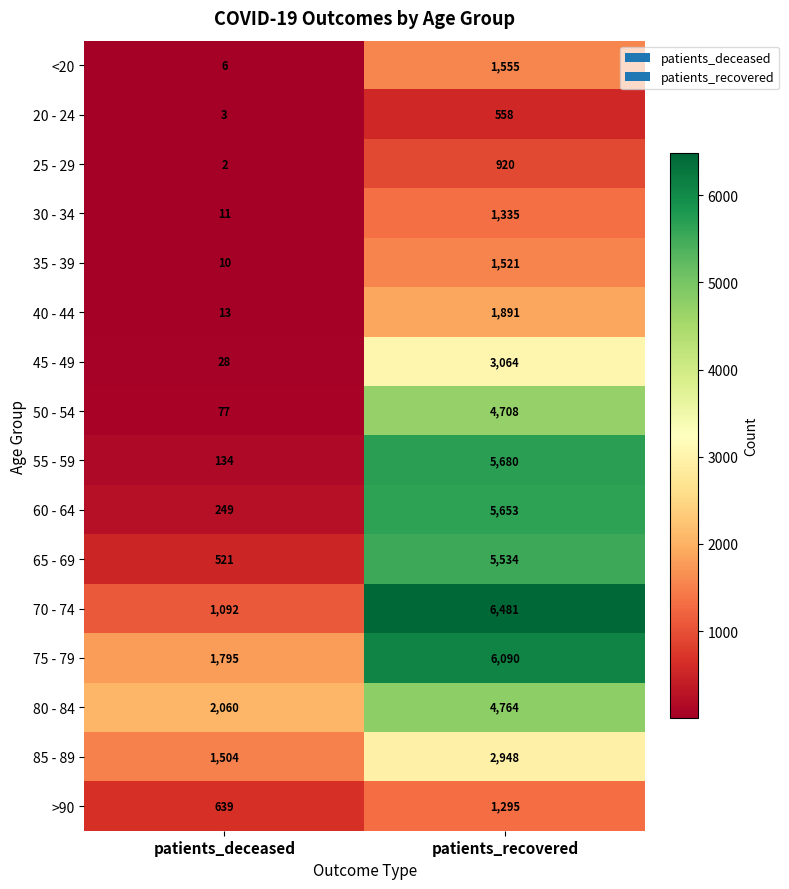

What is the approximate value of 40 - 44 at patients_deceased, to the nearest 10?

10